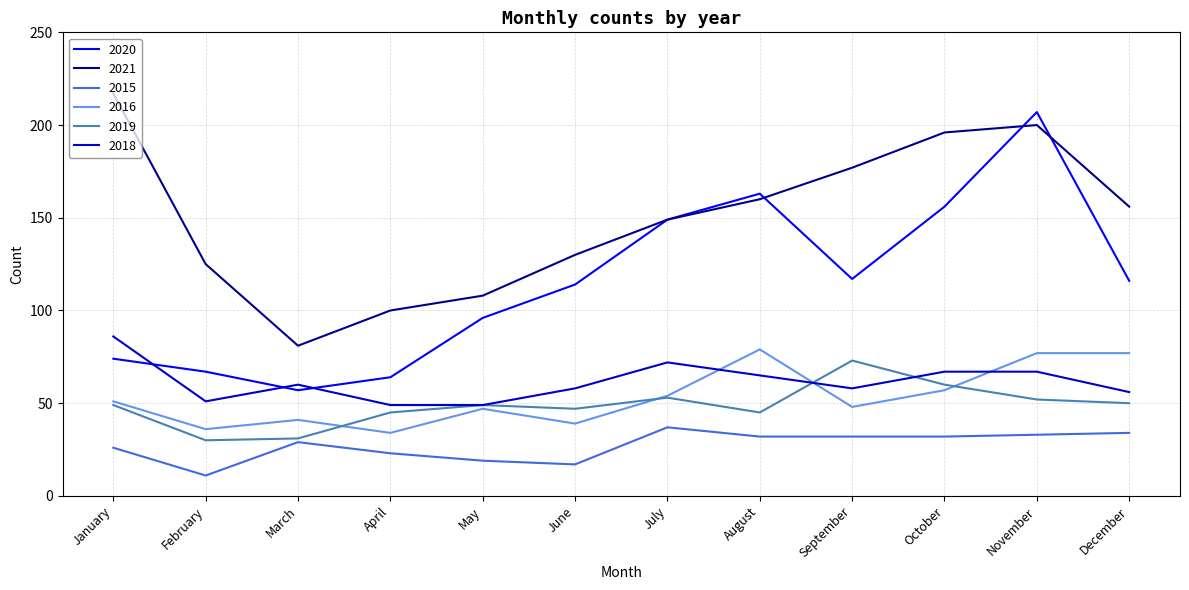

What is the spread (max minus min) of values at January?

191